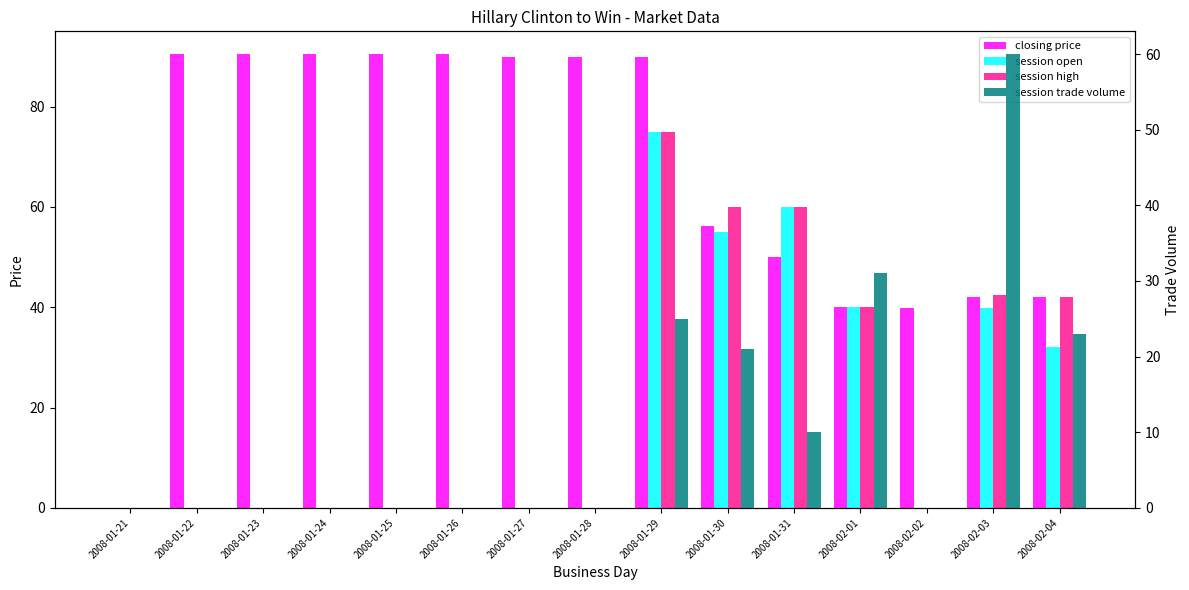

What position from the left is 2008-02-04?

15